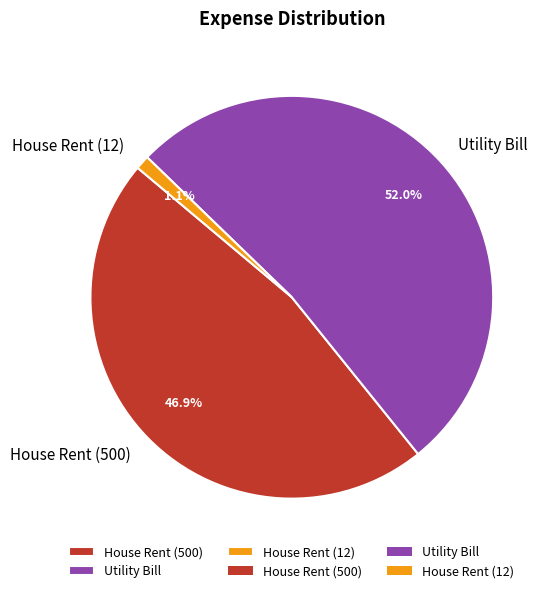

Does any single category account for the majority?

Yes